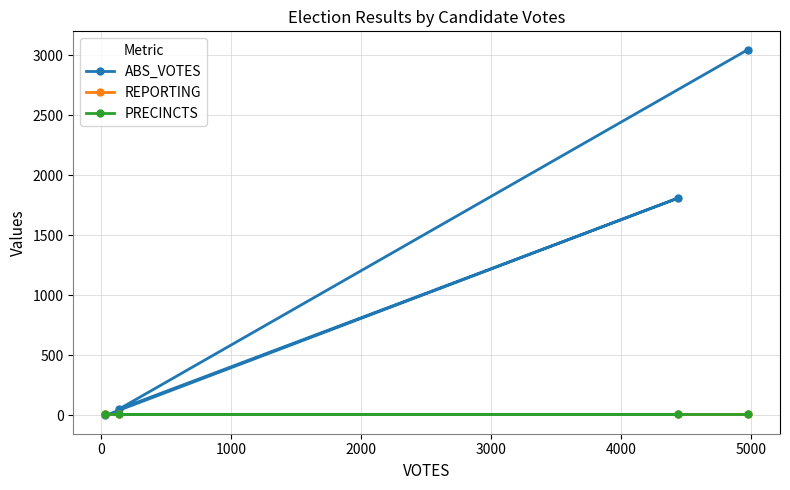

Reading right to left, transcribe all the data shown in this chart.

ABS_VOTES: 0	1810	53	3048
REPORTING: 11	11	11	11
PRECINCTS: 11	11	11	11